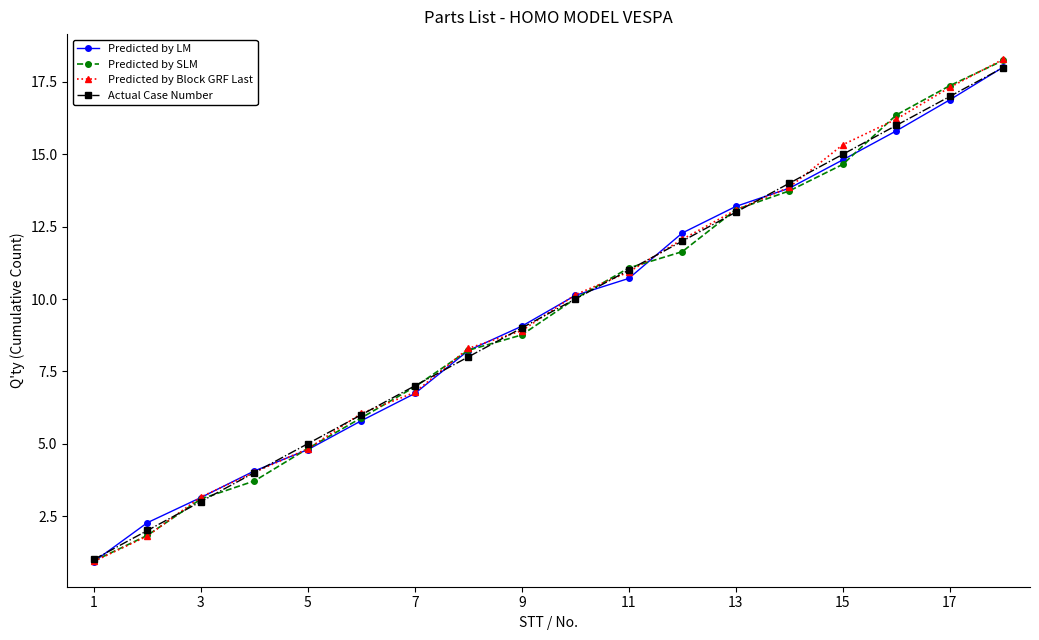

Which series has the largest range (max minus min)?

Predicted by Block GRF Last